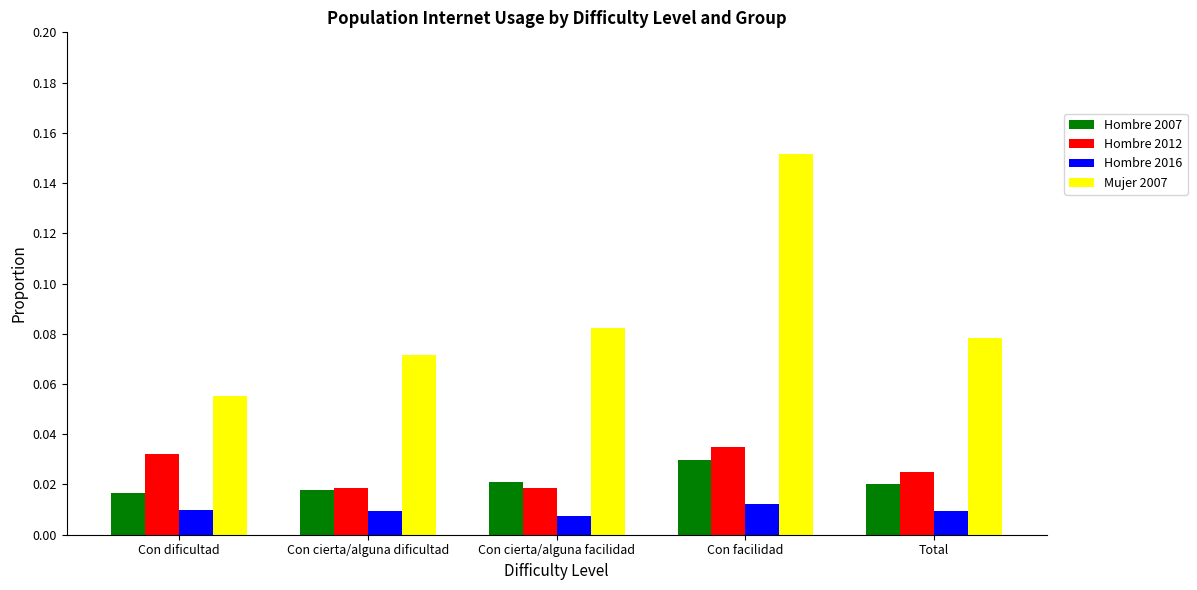

Rank the series at Con dificultad from highest to lowest value.

Mujer 2007, Hombre 2012, Hombre 2007, Hombre 2016